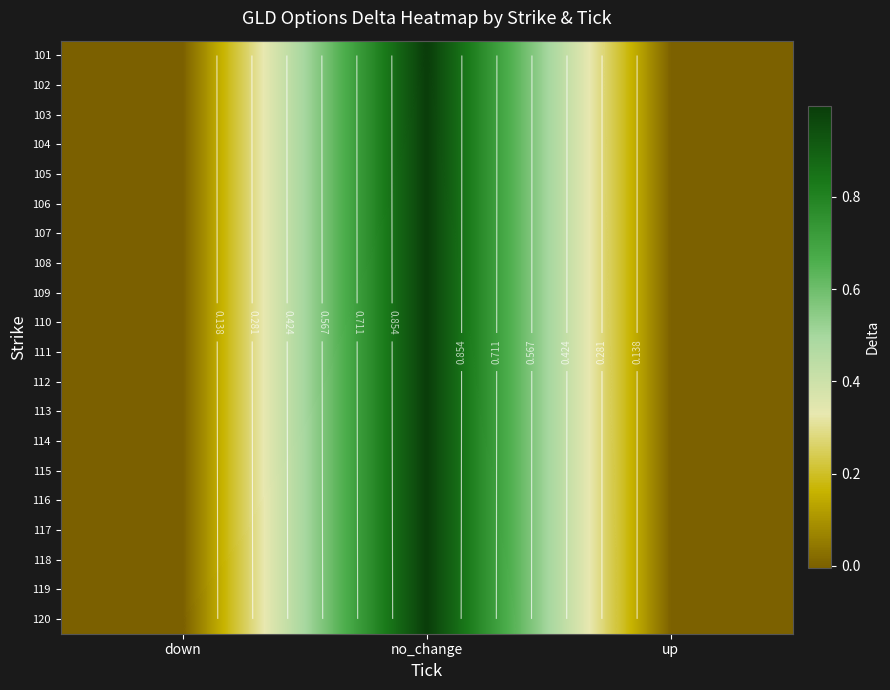

The value of 103 at down is -0.0. True or false?

True